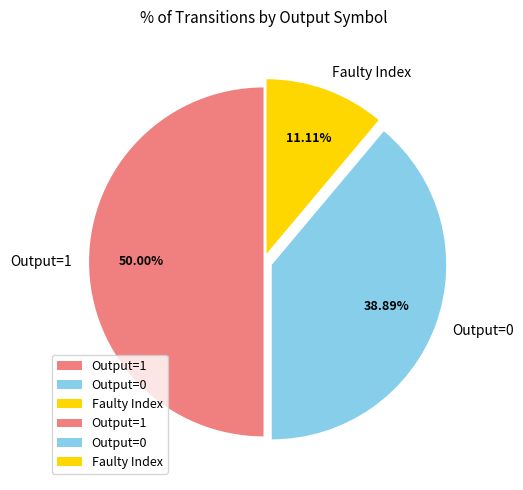

What is the ratio of the value at Faulty Index to the value at Output=0?

0.3